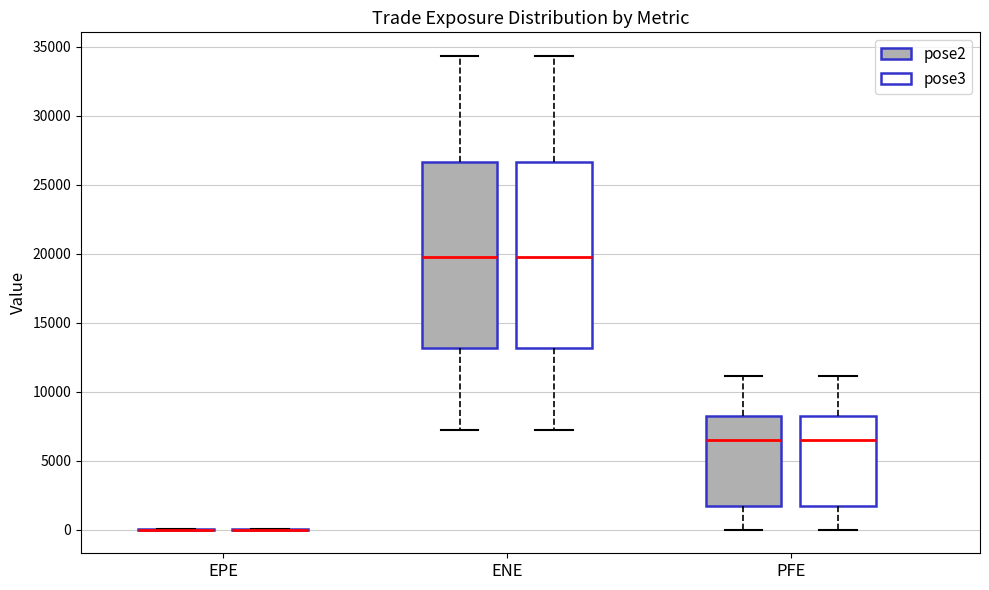

Reading left to right, transcribe this box plot: for each box, give where its median line is, the range the box spans, and where its two whiskers end, as read against the y-axis. The values are not printed on the chart, so give them approximately, as read against the axis.

EPE (pose2): box collapsed to a line at 0, whiskers 0 to 0
EPE (pose3): box collapsed to a line at 0, whiskers 0 to 0
ENE (pose2): median 19500, box 13000 to 26500, whiskers 7000 to 34500
ENE (pose3): median 19500, box 13000 to 26500, whiskers 7000 to 34500
PFE (pose2): median 6500, box 1500 to 8000, whiskers 0 to 11000
PFE (pose3): median 6500, box 1500 to 8000, whiskers 0 to 11000